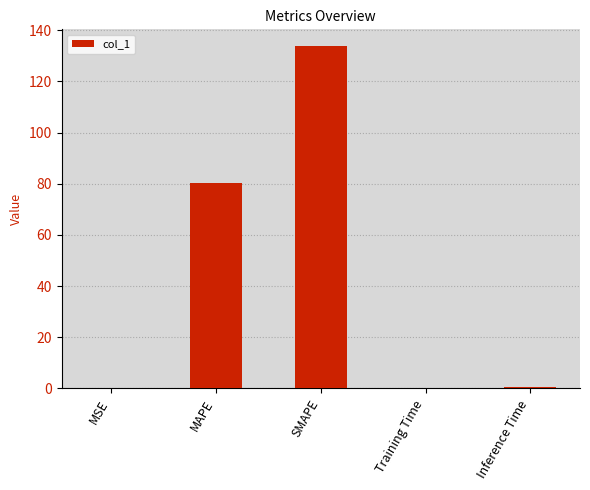

What is the greatest value displayed?

133.7